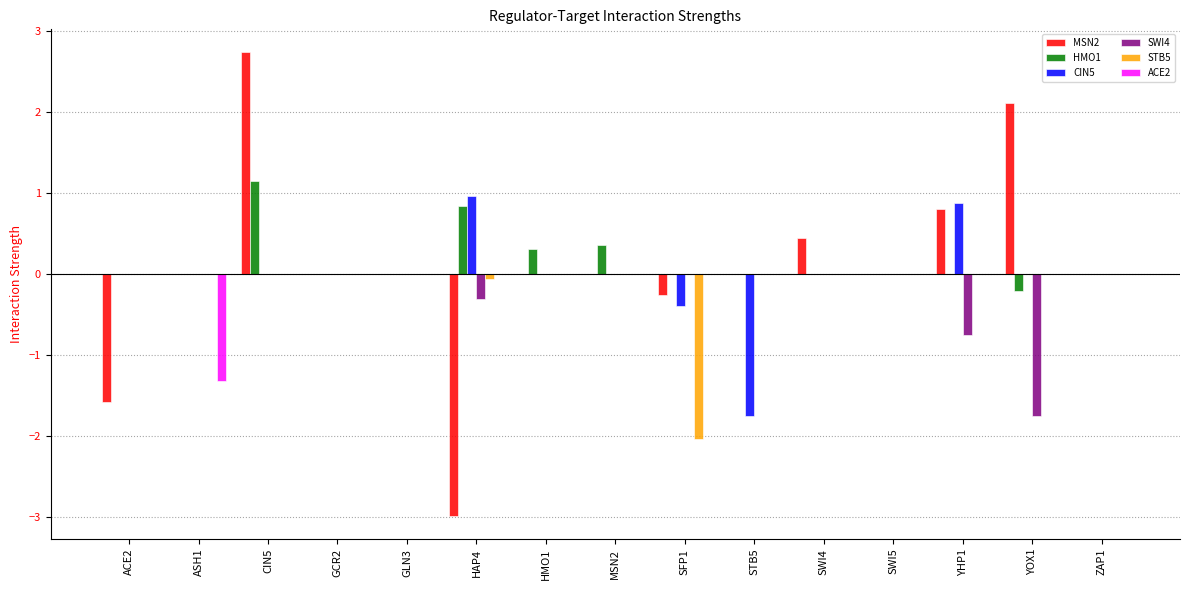

Which series has the largest total across all categories?

HMO1